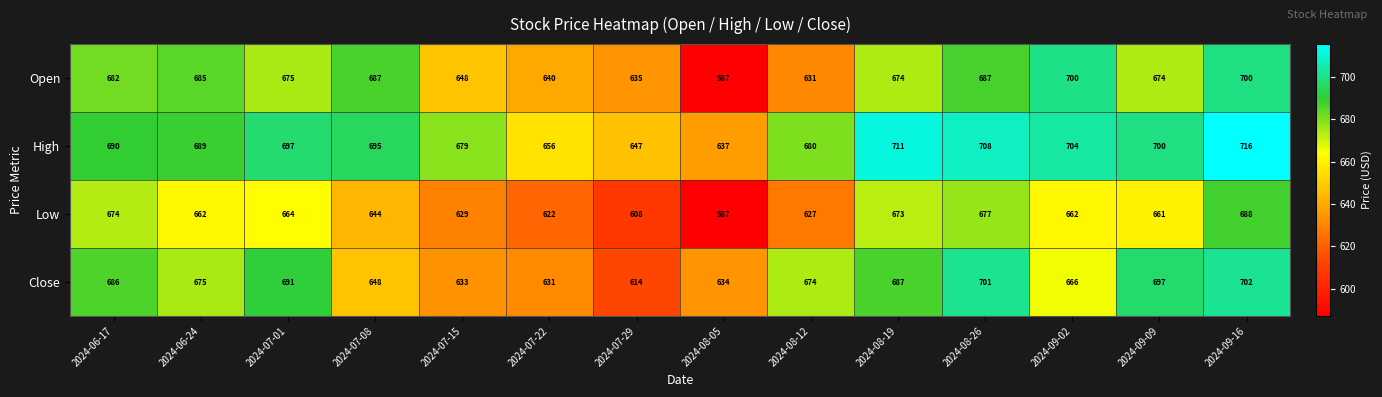

Rank the series at 2024-06-17 from lowest to highest value.

Low, Open, Close, High